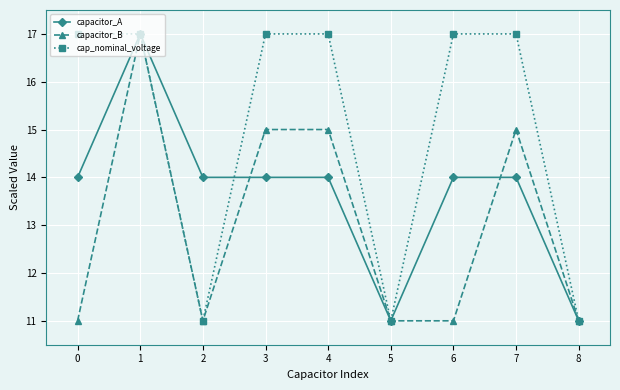

Is the value of capacitor_B at 1 greater than the value of capacitor_A at 7?

Yes